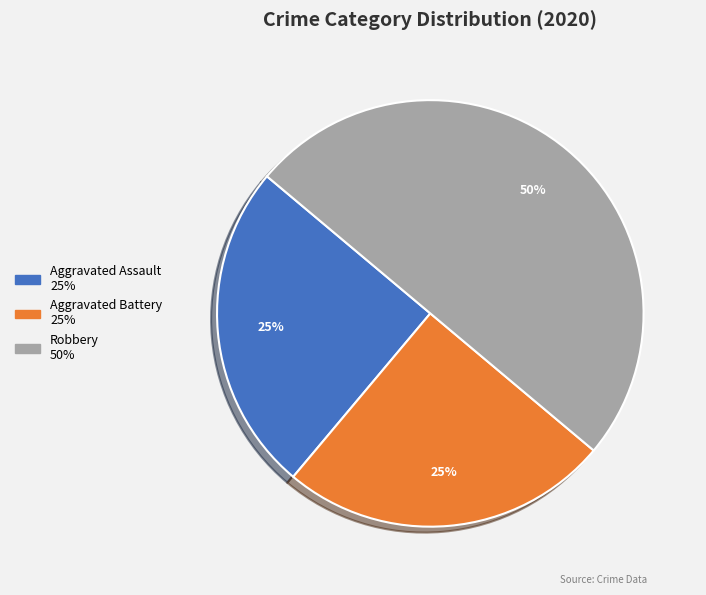

To the nearest percent, what is the combined percentage of Robbery and Aggravated Battery?

75%